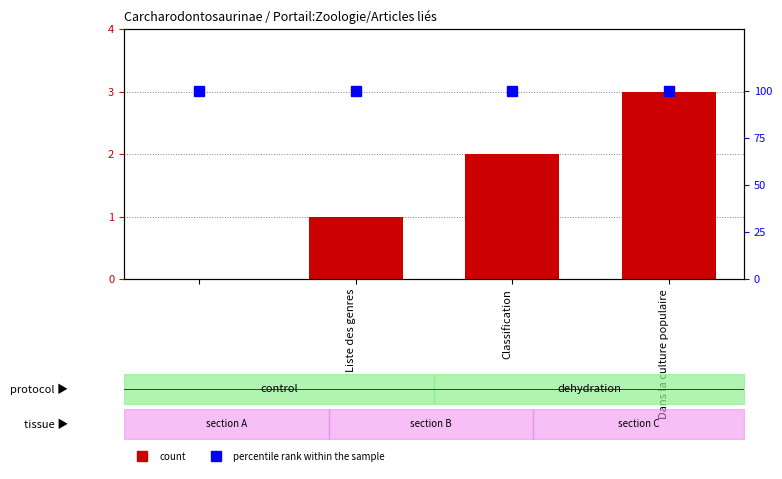

How many data points in col_0 are less than 2?

2